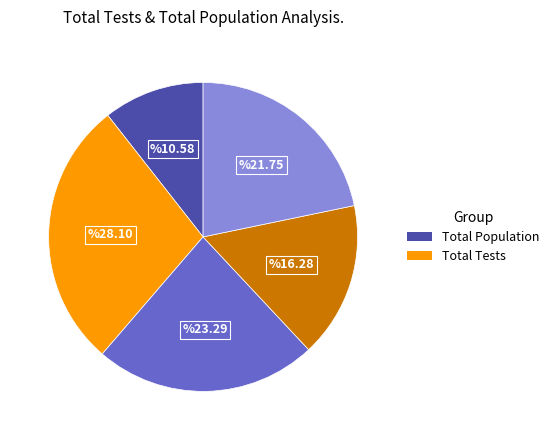

Is there any slice that represents more than half of the pie?

No